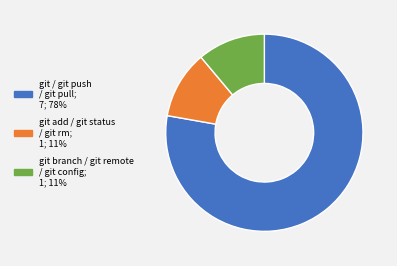

Combined, do git branch / git remote / git config and git add / git status / git rm account for over 50%?

No